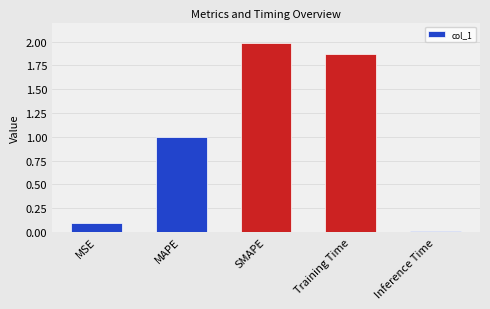

Does the chart contain stacked bars?

No